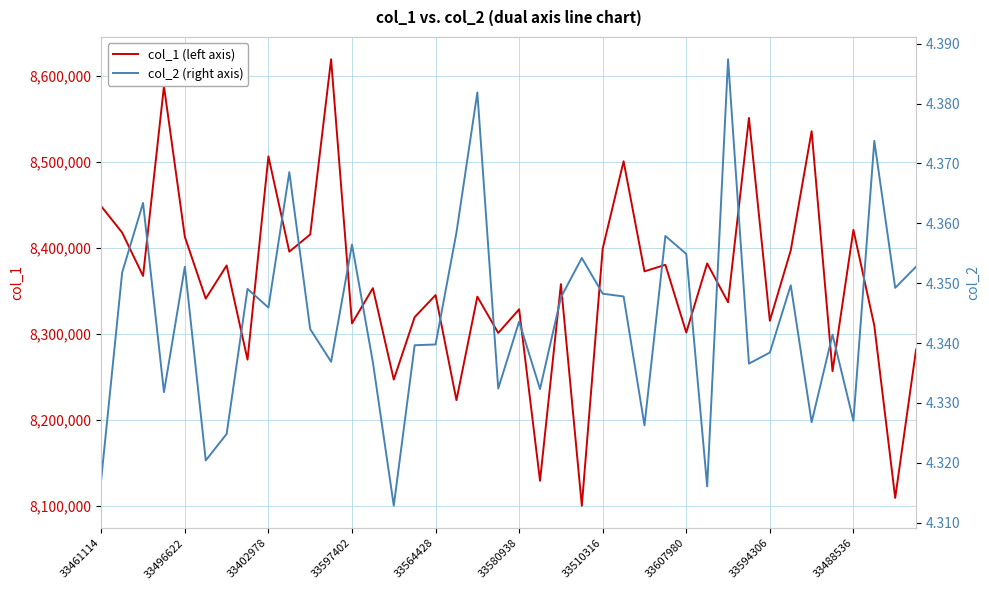

Which category has the highest value across all series?

11